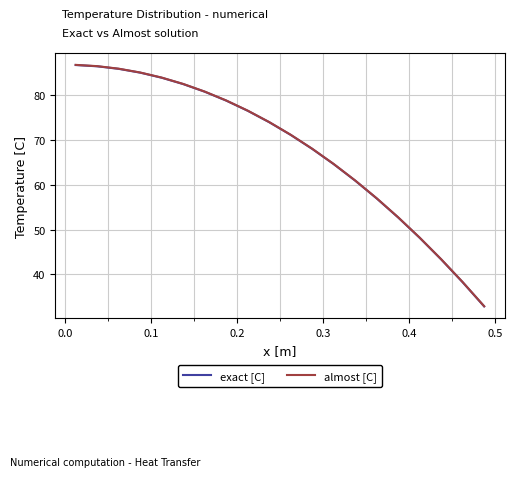

Which series has the largest range (max minus min)?

exact [C]